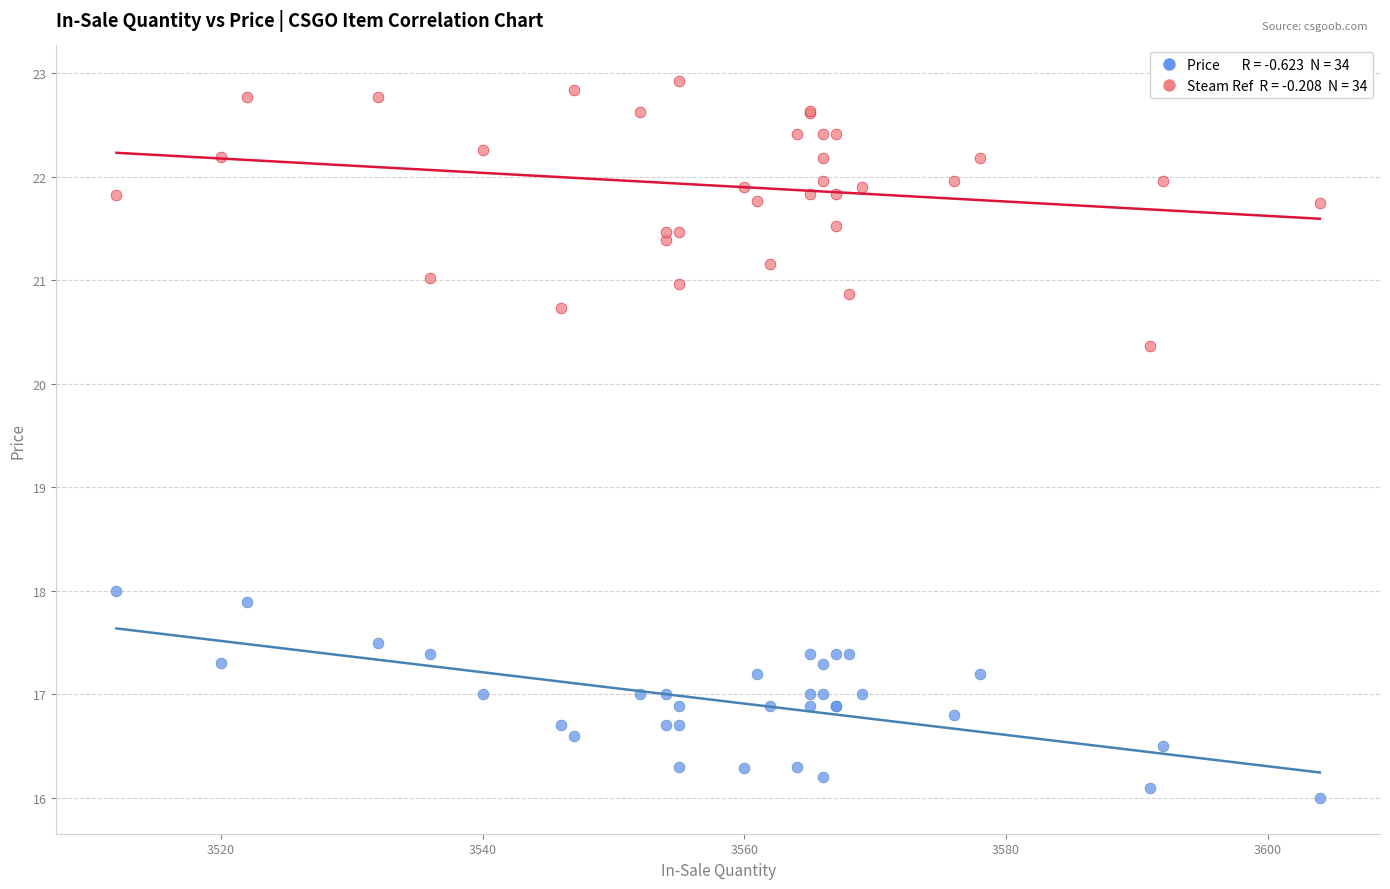

Across all series, what Y value is closest to 19?

18.0